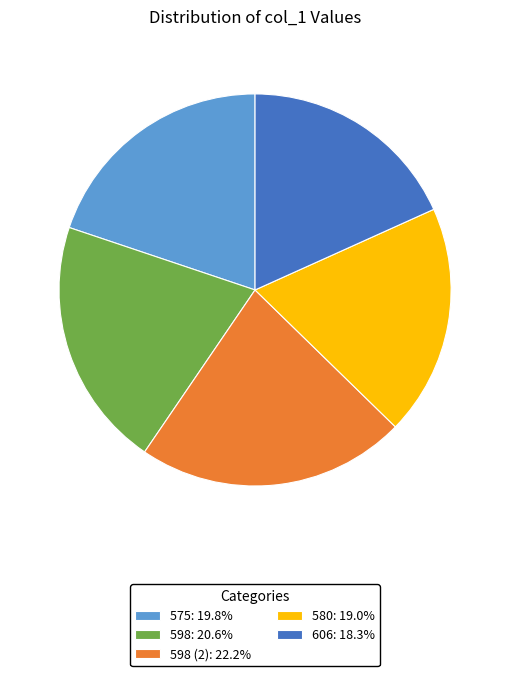

Do 598 (2): 22.2% and 598: 20.6% together represent more than half of the pie?

No